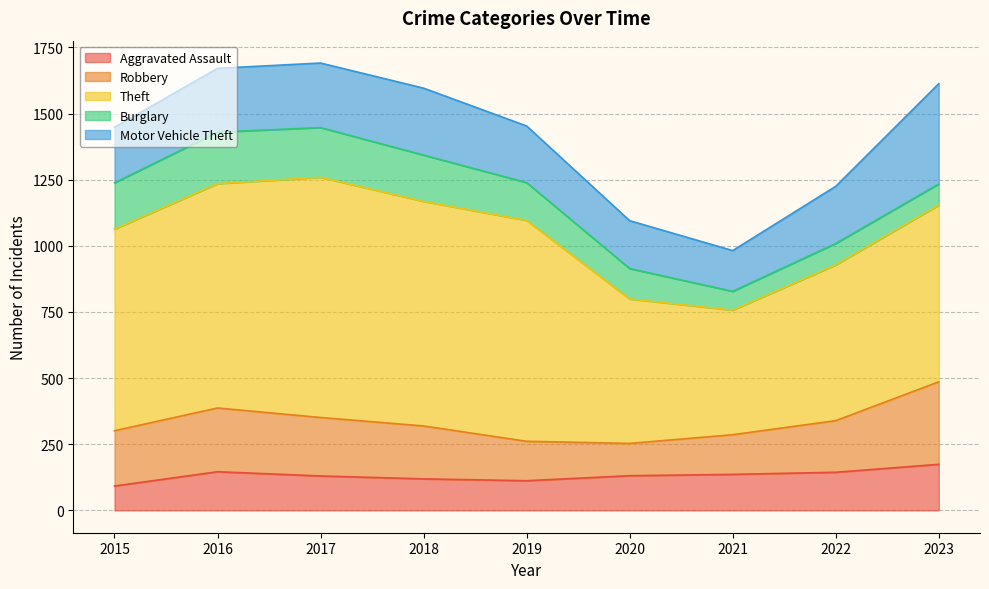

Reading left to right, transcribe all the data shown in this chart.

Aggravated Assault: 2015=92	2016=146	2017=130	2018=119	2019=112	2020=131	2021=136	2022=144	2023=174
Robbery: 2015=209	2016=241	2017=221	2018=200	2019=149	2020=122	2021=150	2022=195	2023=312
Theft: 2015=762	2016=848	2017=908	2018=849	2019=835	2020=546	2021=471	2022=589	2023=668
Burglary: 2015=175	2016=195	2017=188	2018=175	2019=143	2020=115	2021=71	2022=81	2023=80
Motor Vehicle Theft: 2015=210	2016=241	2017=244	2018=253	2019=214	2020=181	2021=154	2022=216	2023=379